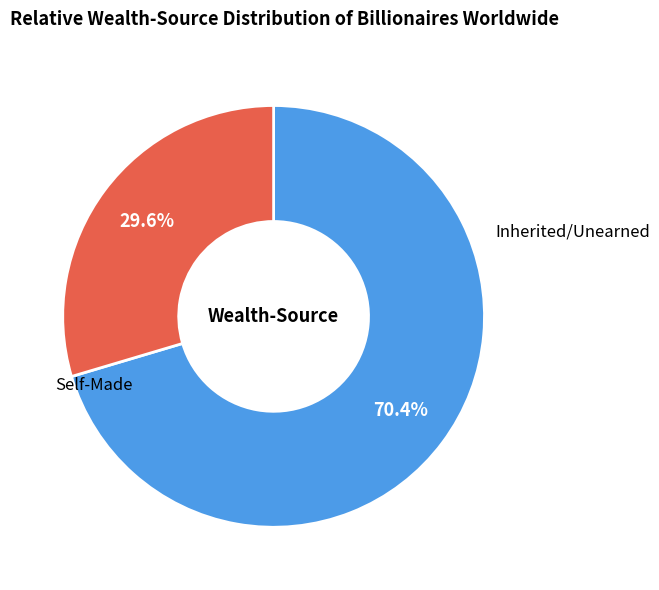

Is there any slice that represents more than half of the pie?

Yes